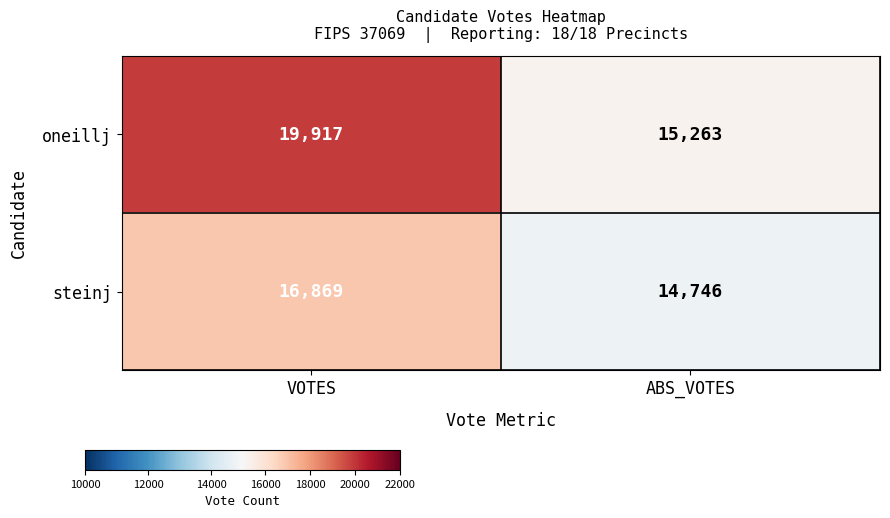

Which label corresponds to the largest value in the chart?

VOTES